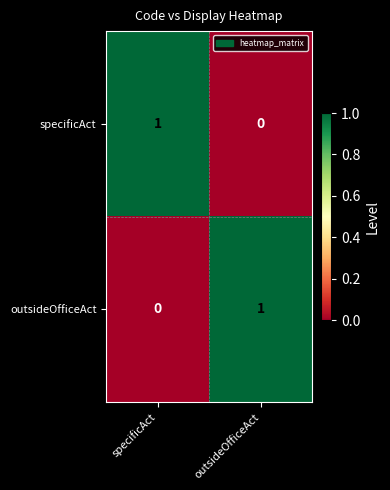

What is the total value across all series at outsideOfficeAct?

1